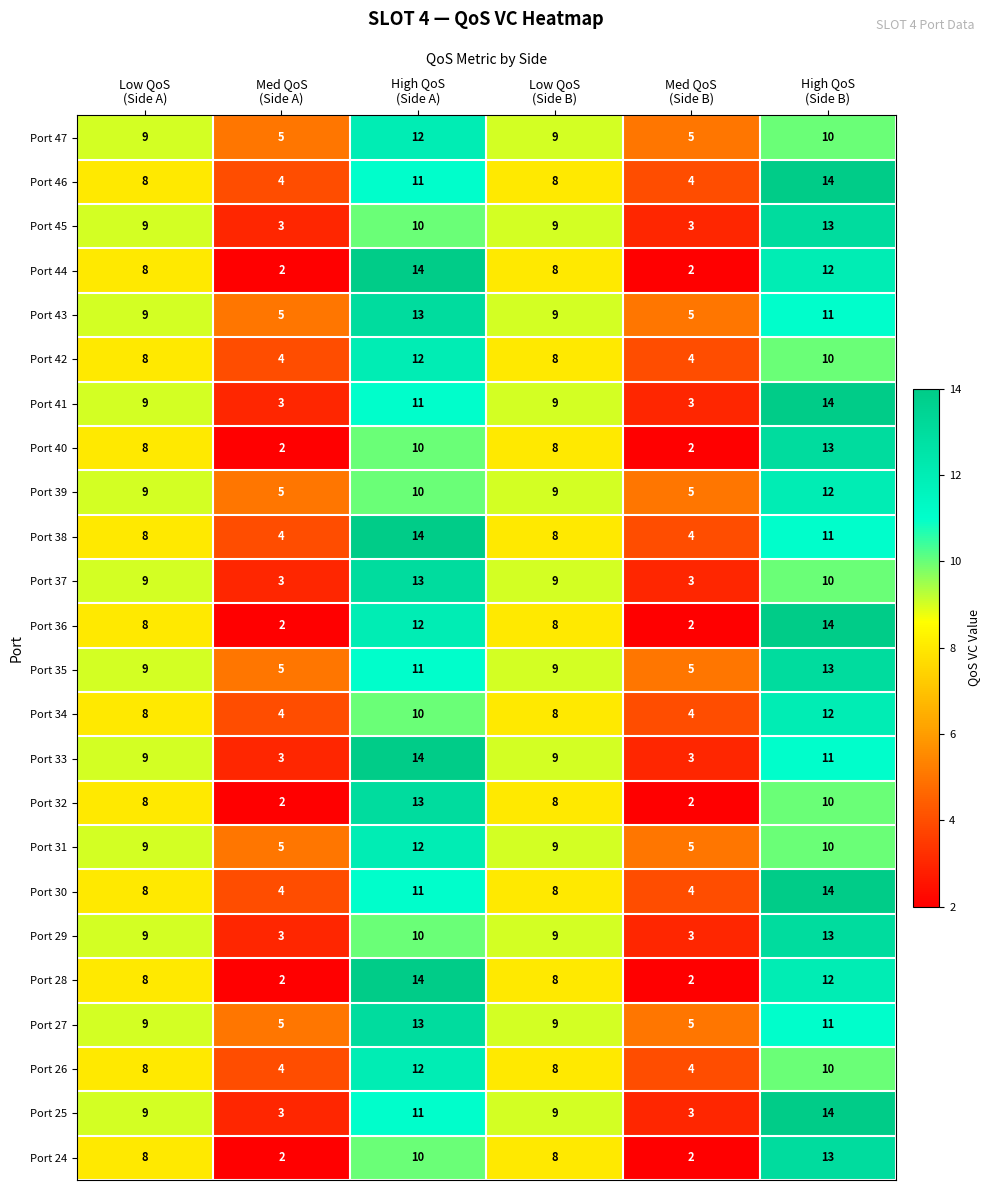

How many Port 46 values are between 4 and 11?

5